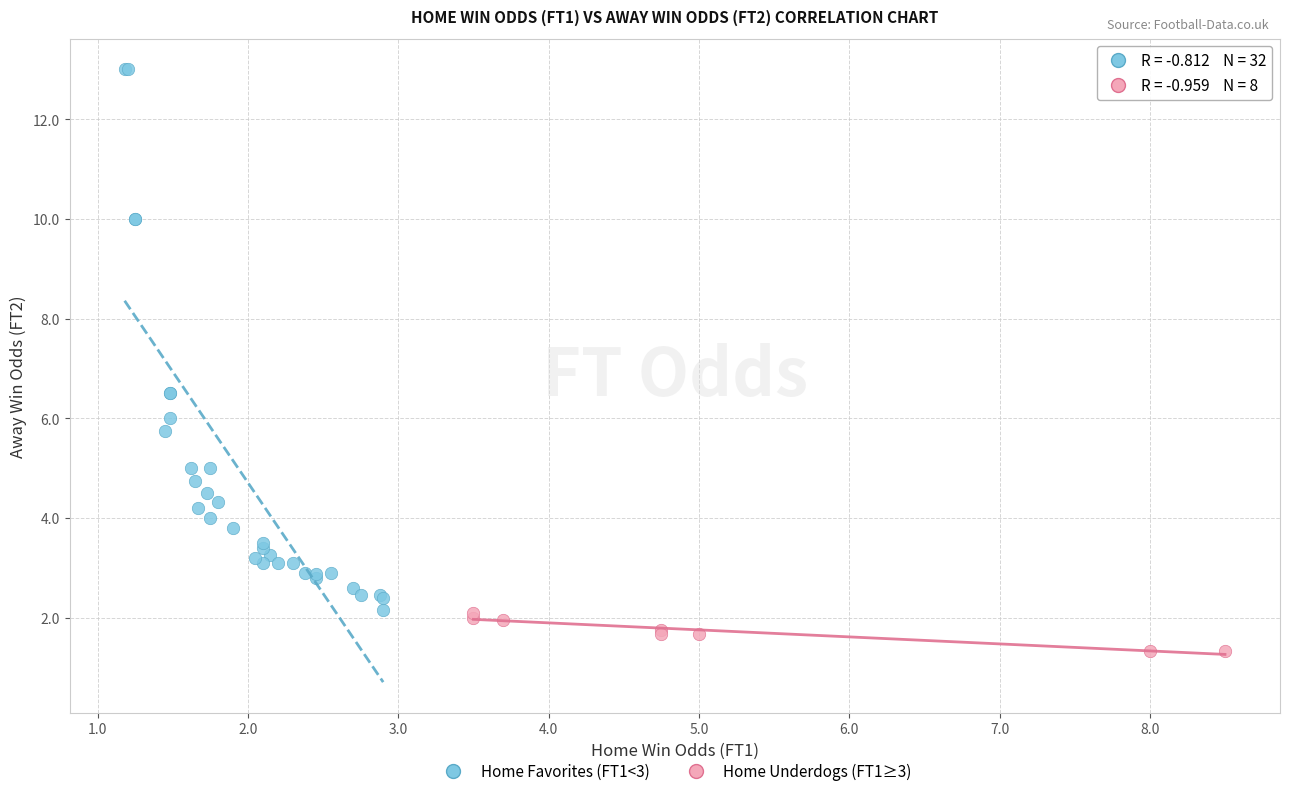

Which series contains the highest Y value?

Home Favorites (FT1<3)